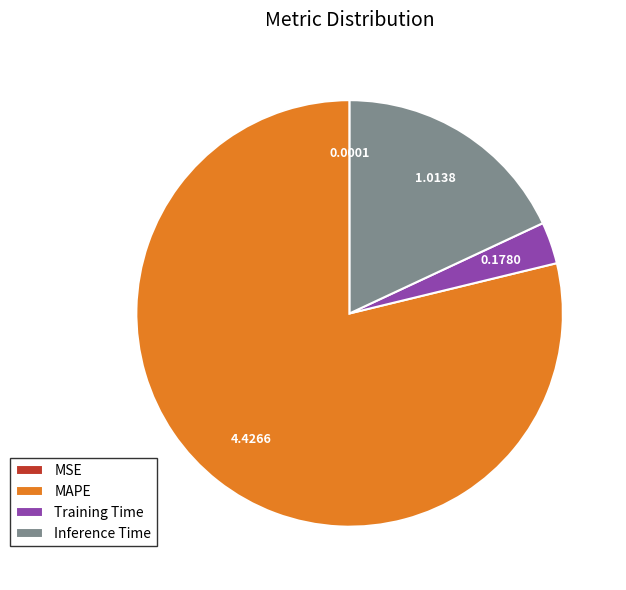

Do MAPE and Inference Time together represent more than half of the pie?

Yes